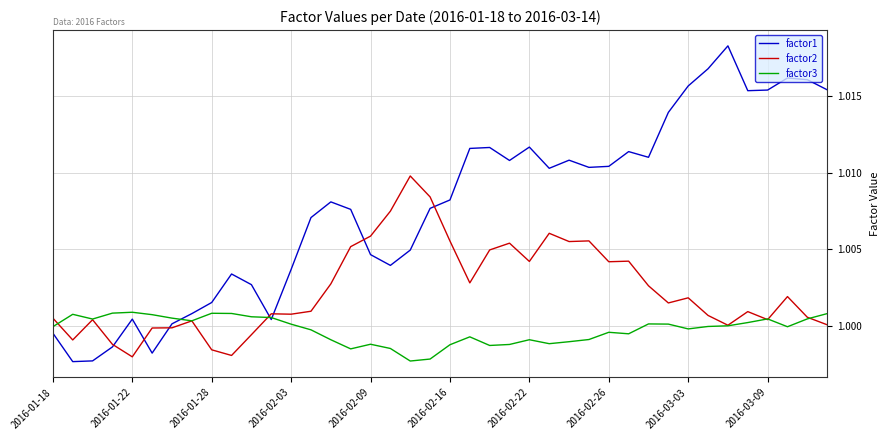

Which series has the widest spread of values?

factor1